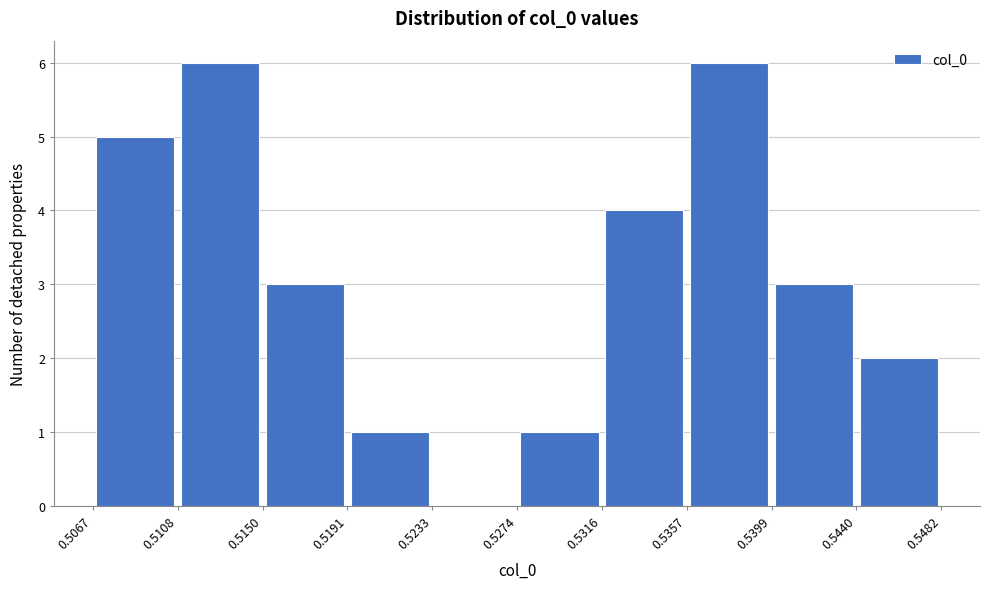

Reading left to right, list every bar in this chart as the range it spans on the x-axis followed by its height. The values are not printed on the chart, so give them approximately, as read against the axis.

0.5067 to 0.5108: 5
0.5108 to 0.5150: 6
0.5150 to 0.5191: 3
0.5191 to 0.5233: 1
0.5233 to 0.5274: 0
0.5274 to 0.5316: 1
0.5316 to 0.5357: 4
0.5357 to 0.5399: 6
0.5399 to 0.5440: 3
0.5440 to 0.5482: 2